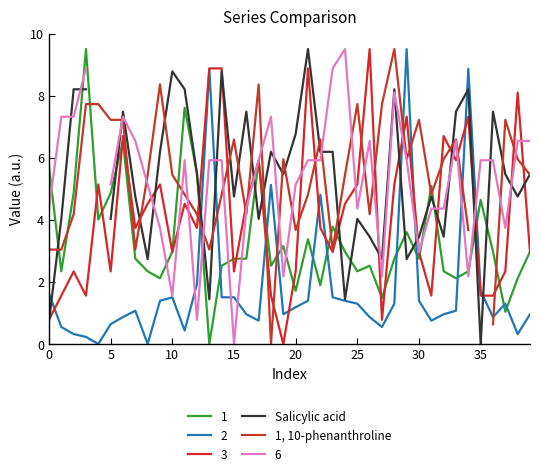

Is it true that 1, 10-phenanthroline equals 6.0 at 32?

True